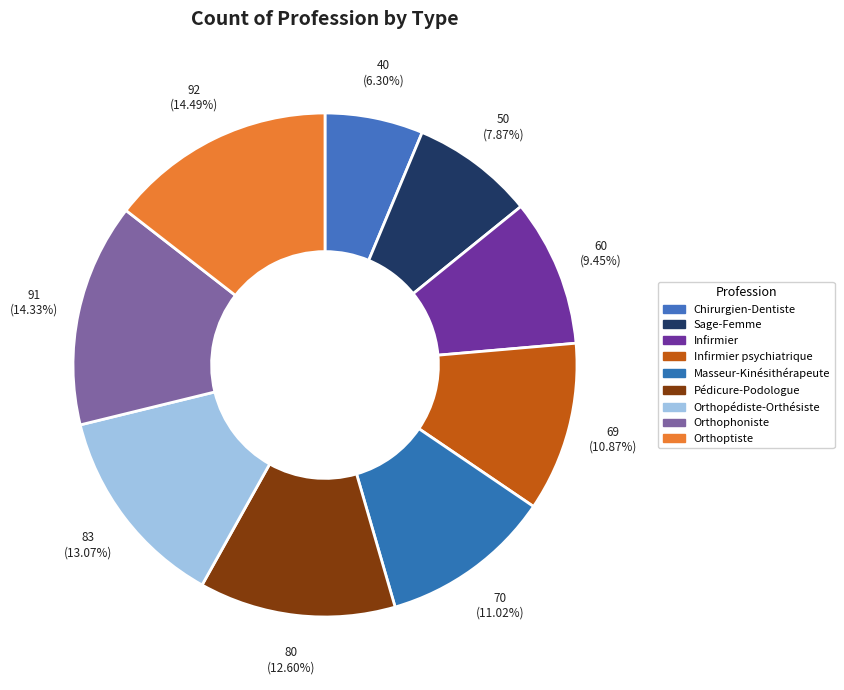

How many segments does this pie chart have?

9